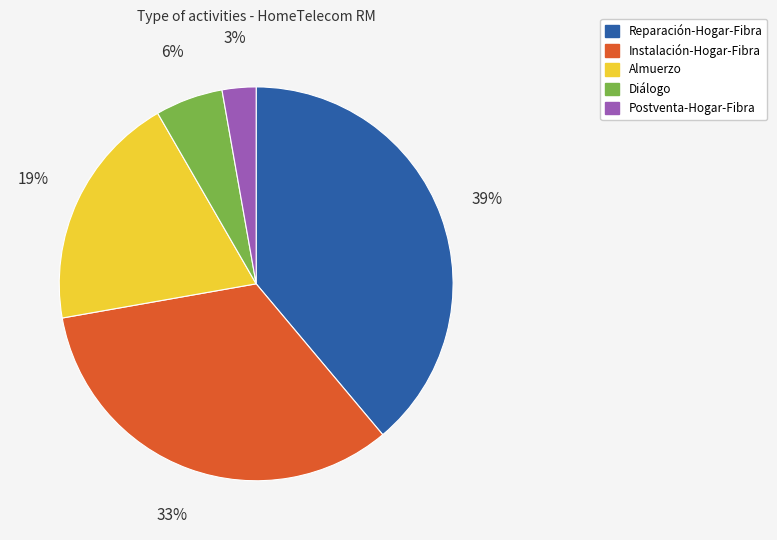

What is the smallest slice in the pie chart?

Postventa-Hogar-Fibra